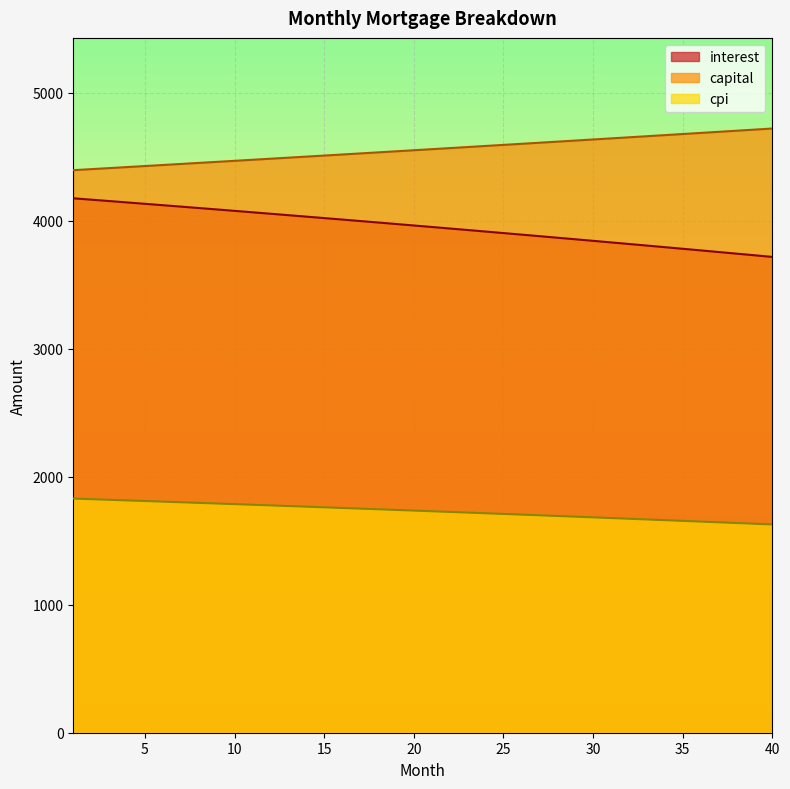

Which series has the largest total across all categories?

capital